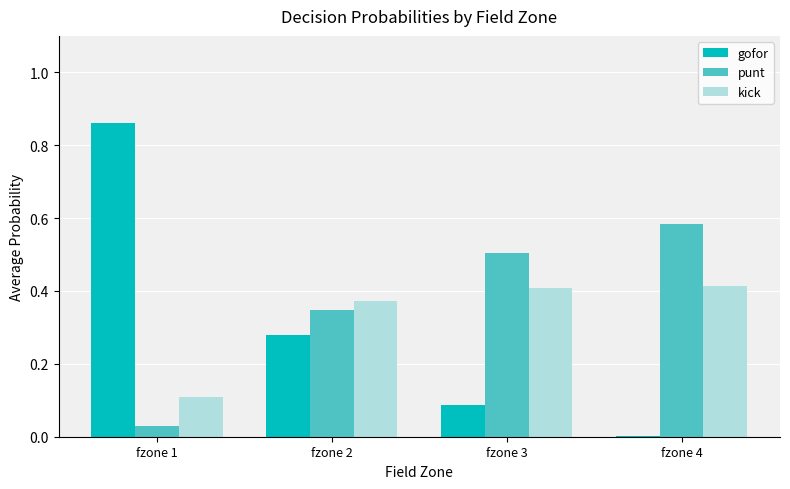

What is the total value across all series at fzone 3?

1.0